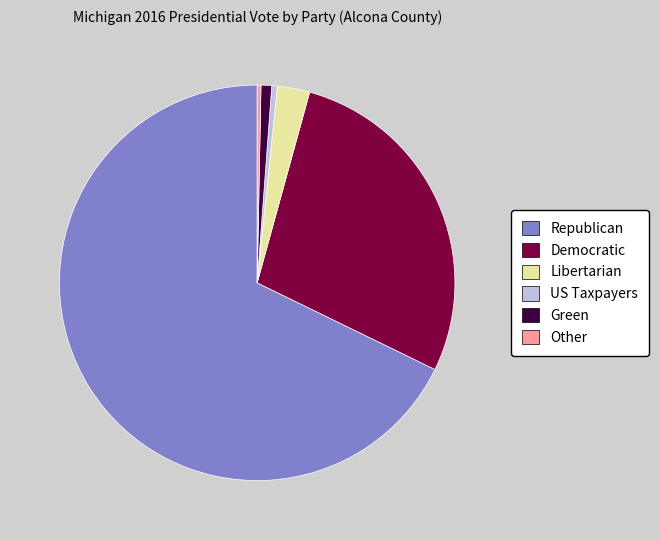

Do Democratic and Libertarian together represent more than half of the pie?

No